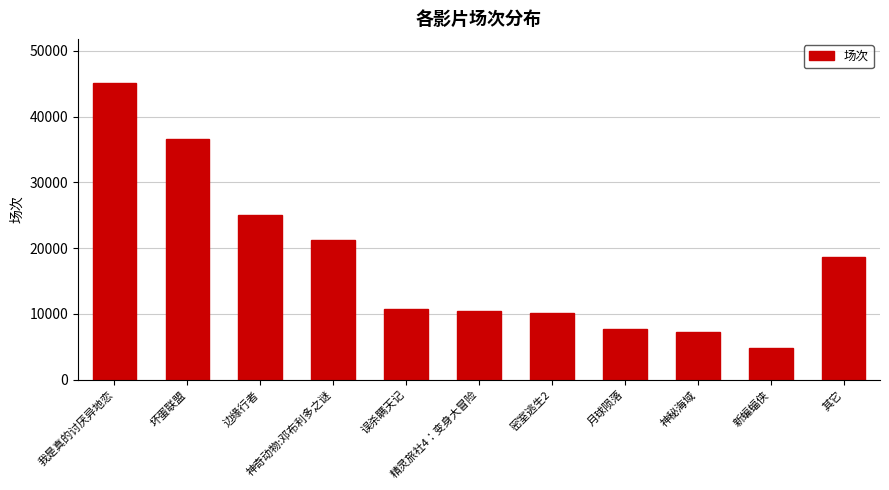

The value at 其它 is 5989. True or false?

False